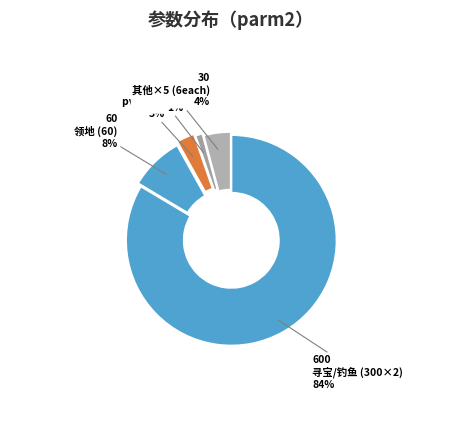

How many slices are in this pie chart?

5